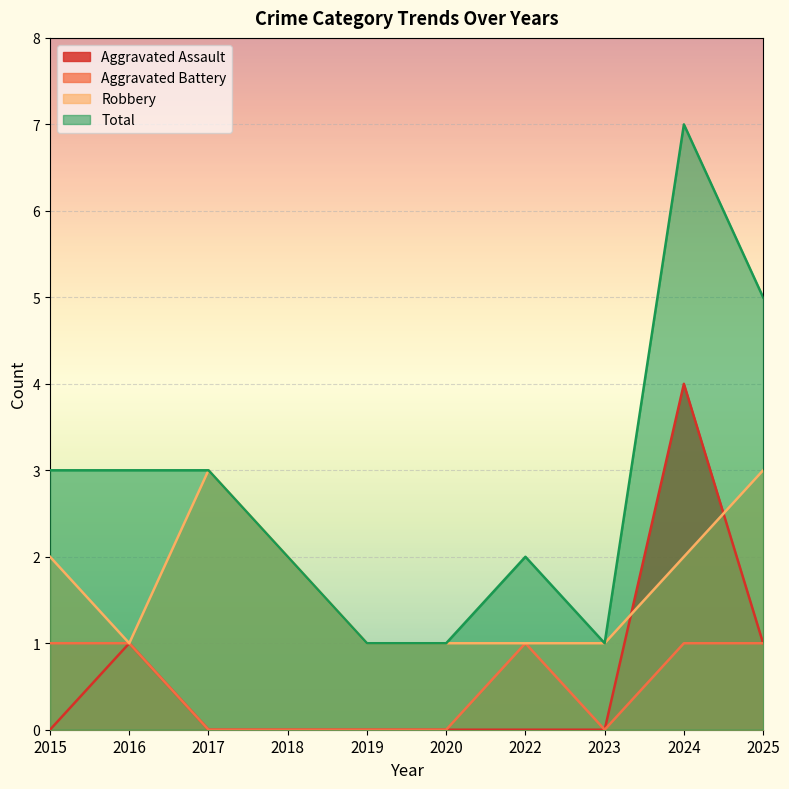

The value of Total at 2018 is 3. True or false?

False